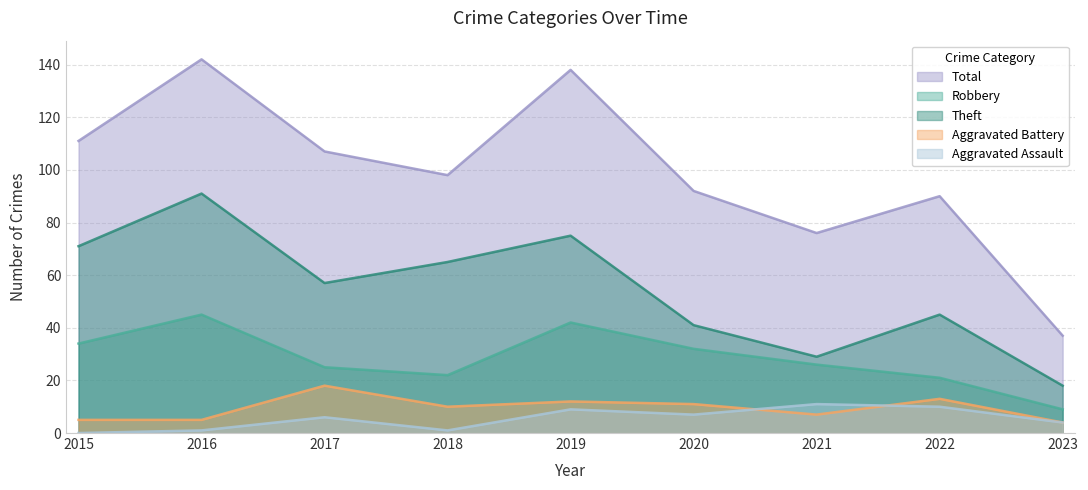

What is the average value of the Total series?

99